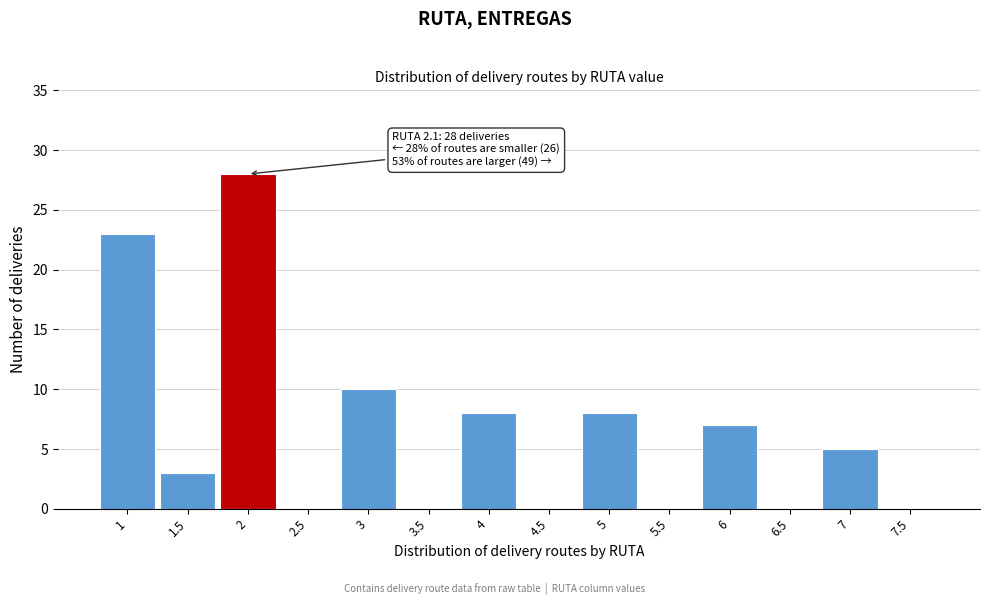

Which range on the x-axis has the tallest bar?

1.75 to 2.25